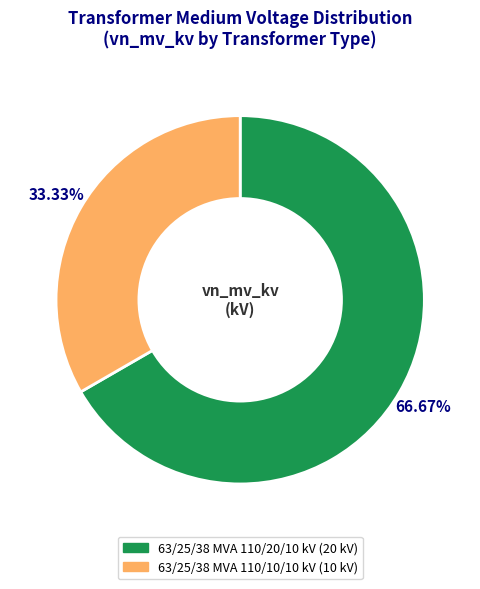

Rank the categories by value from lowest to highest.

63/25/38 MVA 110/10/10 kV, 63/25/38 MVA 110/20/10 kV